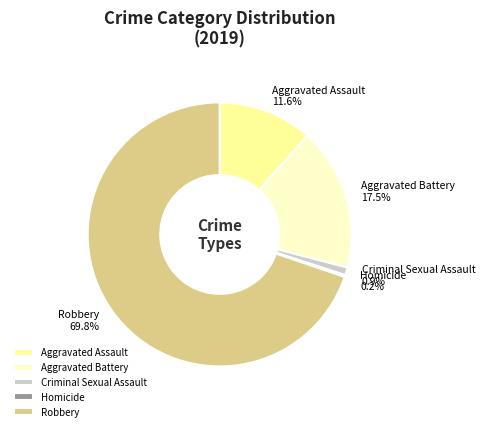

Which slice represents more than half of the pie?

Robbery